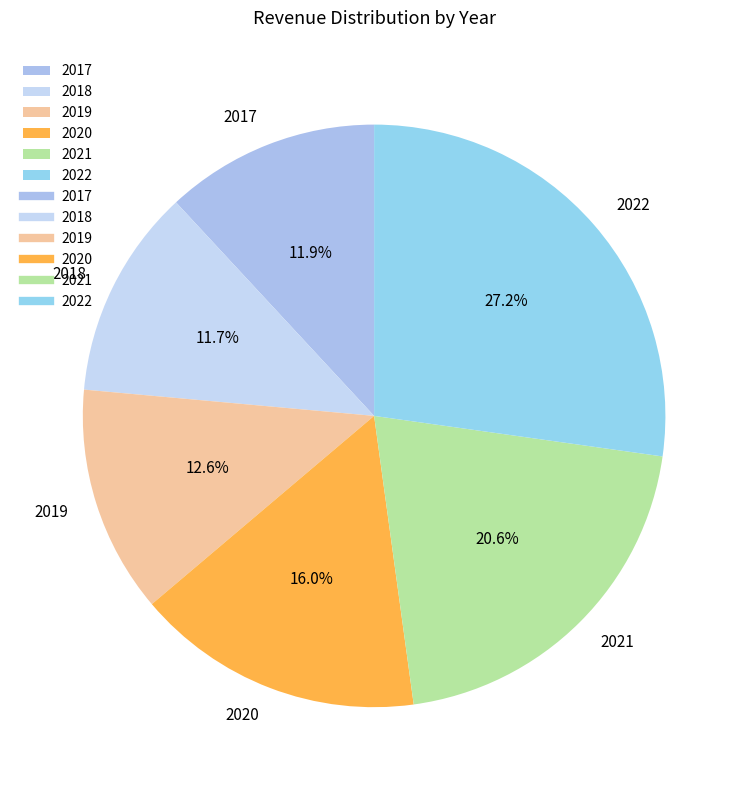

To the nearest percent, what is the difference between the largest and smallest slice percentages?

16%